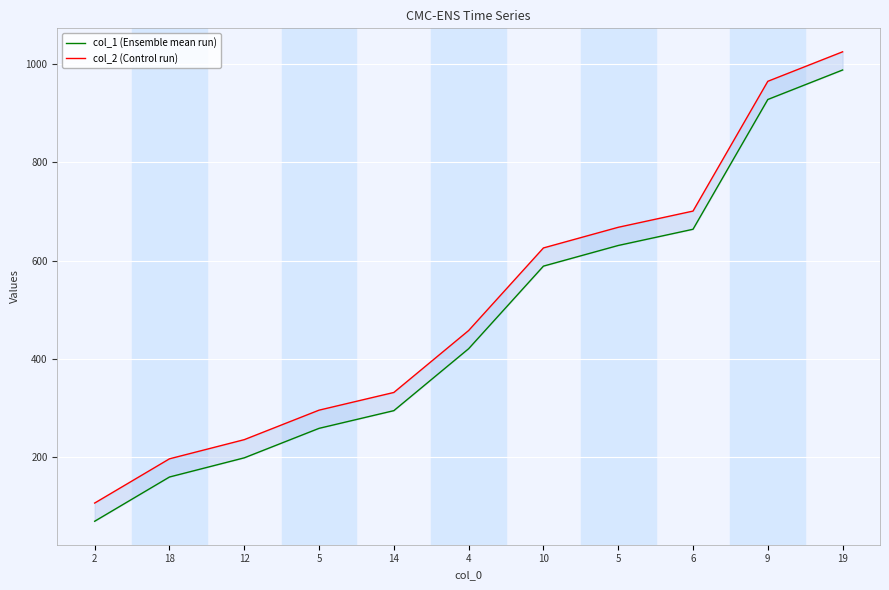

The col_1 (Ensemble mean run) series shows 990 at 6. True or false?

False